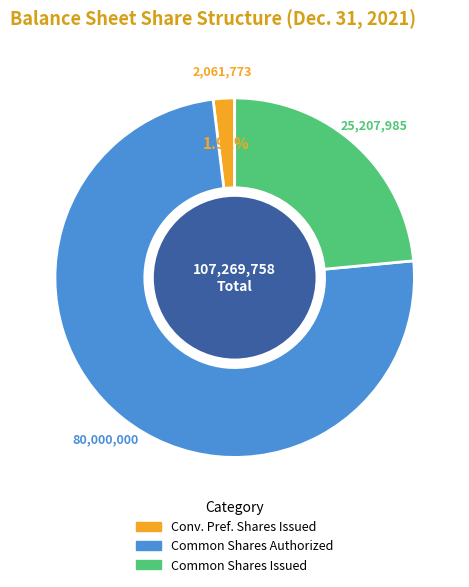

Is Common Shares Authorized the majority of the pie?

Yes